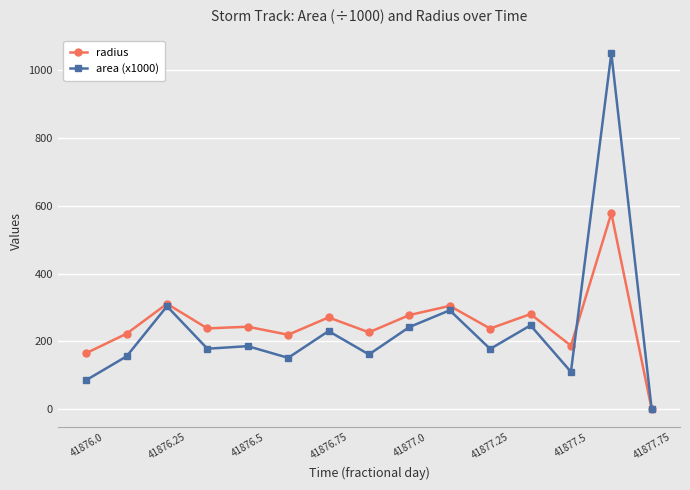

How many categories are shown in the chart?

15